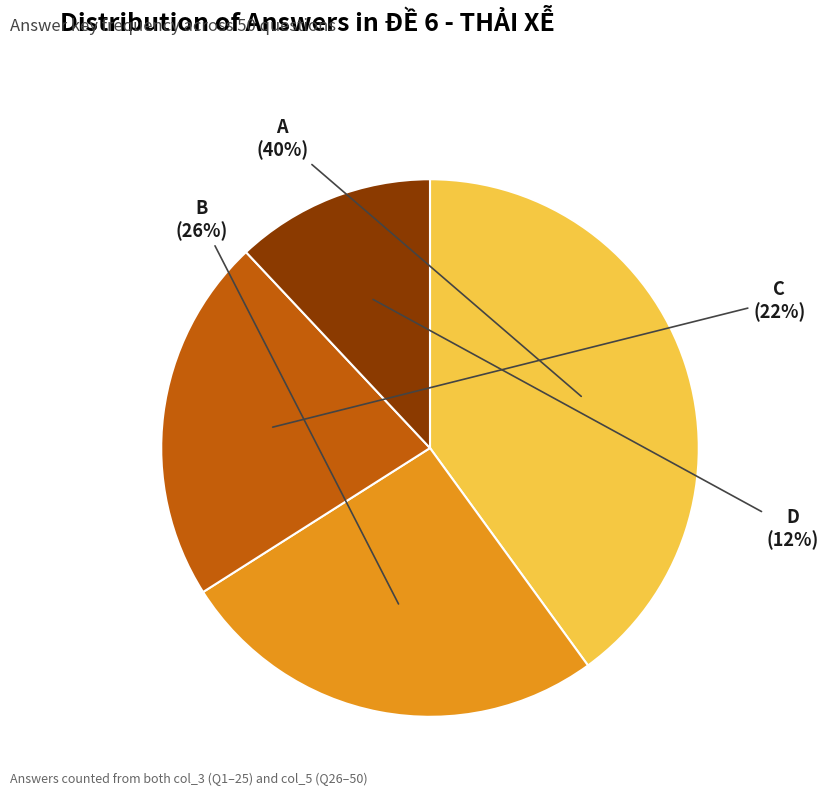

To the nearest percent, what is the difference between the C and D slice percentages?

10%